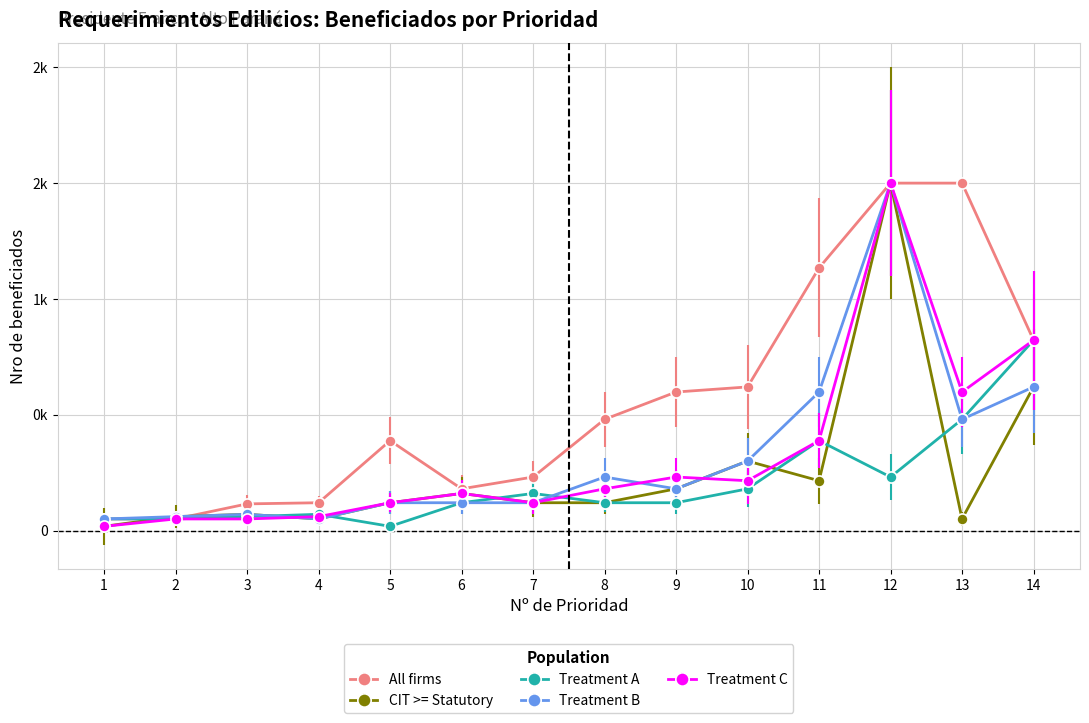

Is this an area chart (filled region under the line)?

No